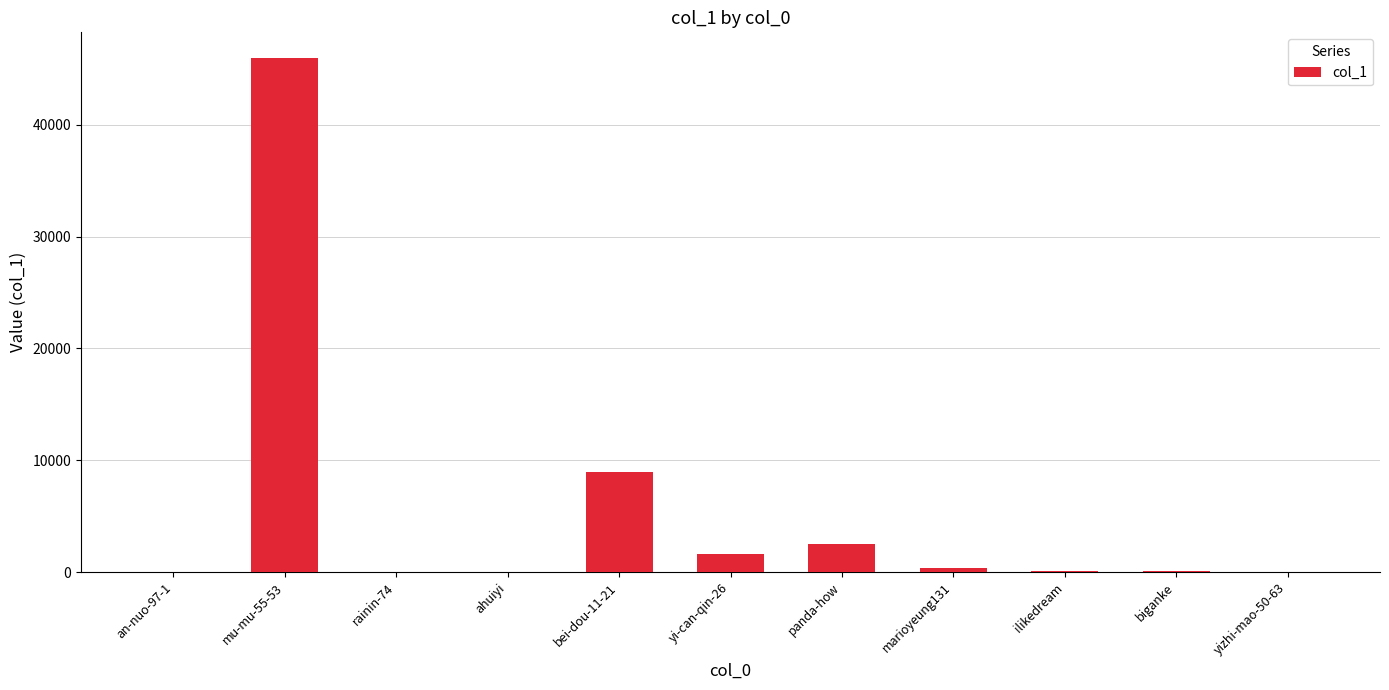

What is the sum of all values?

59612